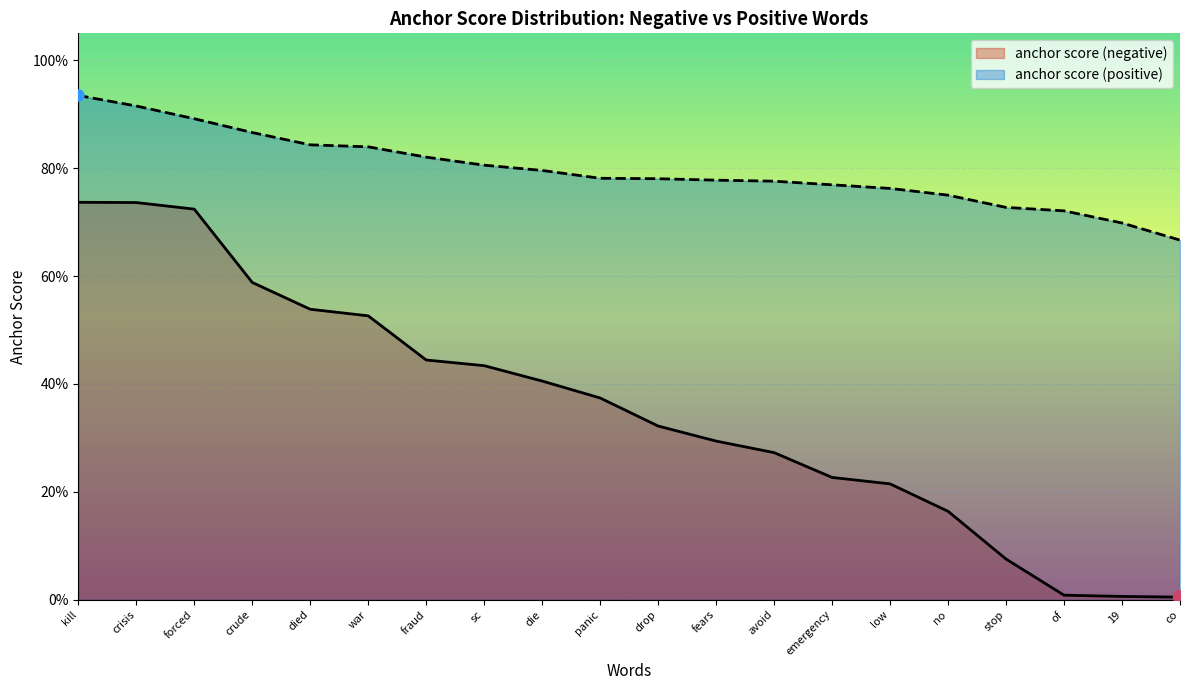

The value of anchor score (positive) at 19 is 1.2. True or false?

False